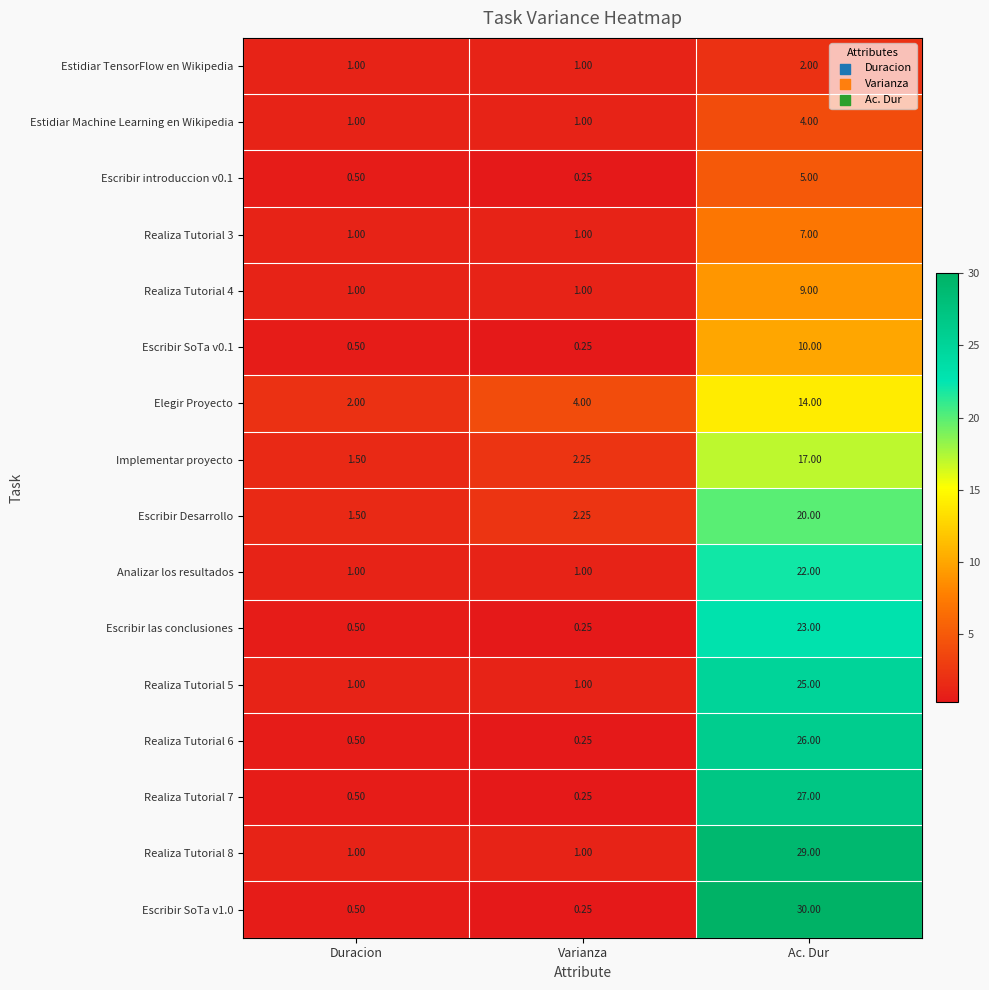

At which label does Implementar proyecto first exceed 2?

Varianza